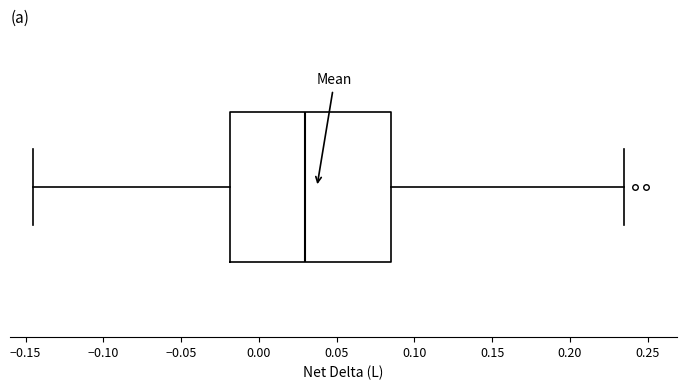

Read this box plot against the x-axis: the position of the median line, the range covered by the box, and the ends of both whiskers. The values are not printed on the chart, so give them approximately, as read against the axis.

median 0.030, box -0.020 to 0.085, whiskers -0.145 to 0.235